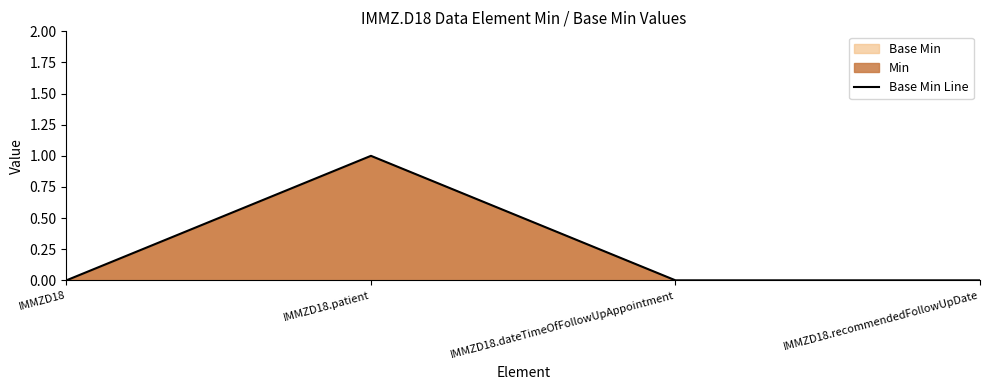

Rank the categories by value from highest to lowest.

IMMZD18.patient, IMMZD18, IMMZD18.dateTimeOfFollowUpAppointment, IMMZD18.recommendedFollowUpDate